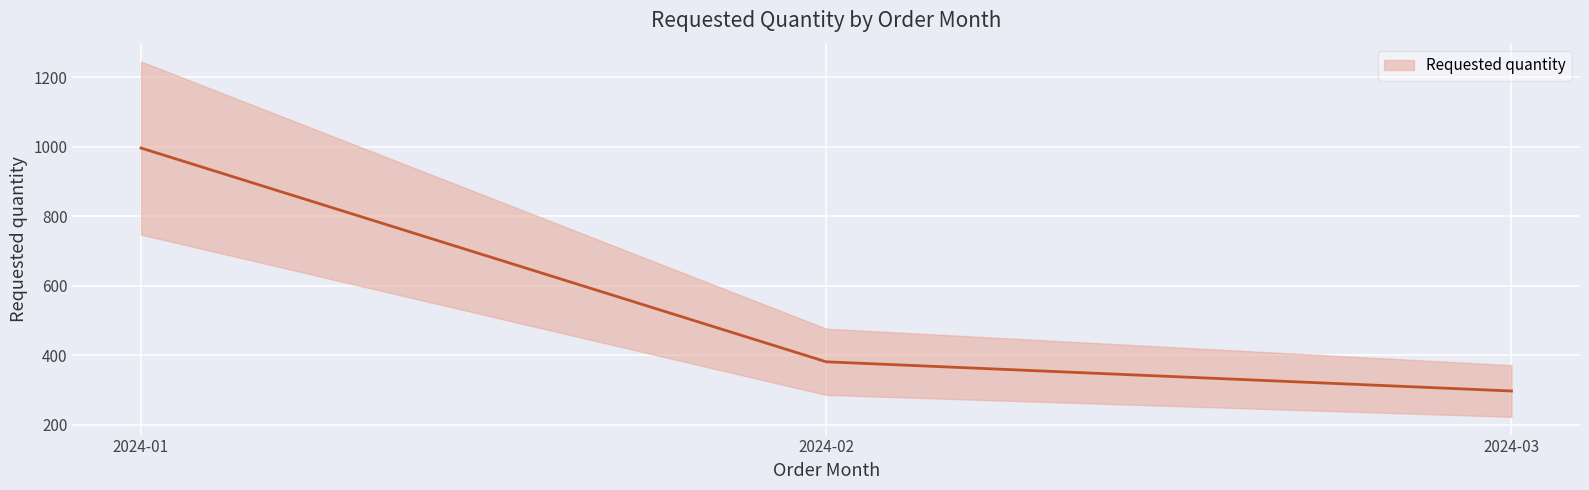

Reading left to right, what are all the values shown in this chart?

996	381	297